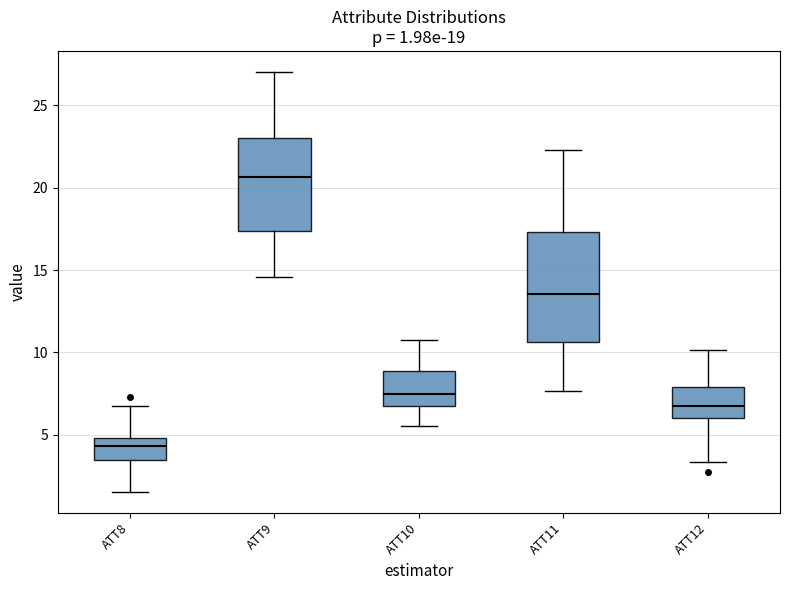

Which box has the highest median line?

ATT9